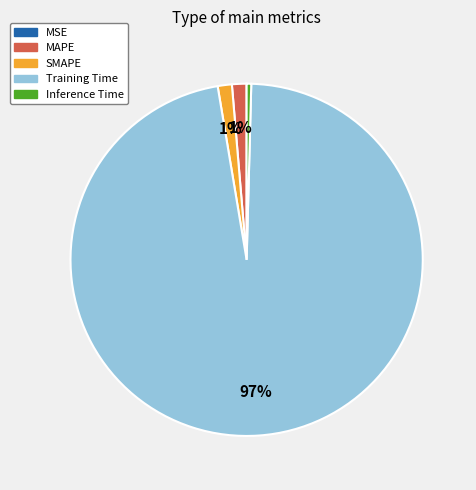

The SMAPE slice represents 1% of the pie. True or false?

True